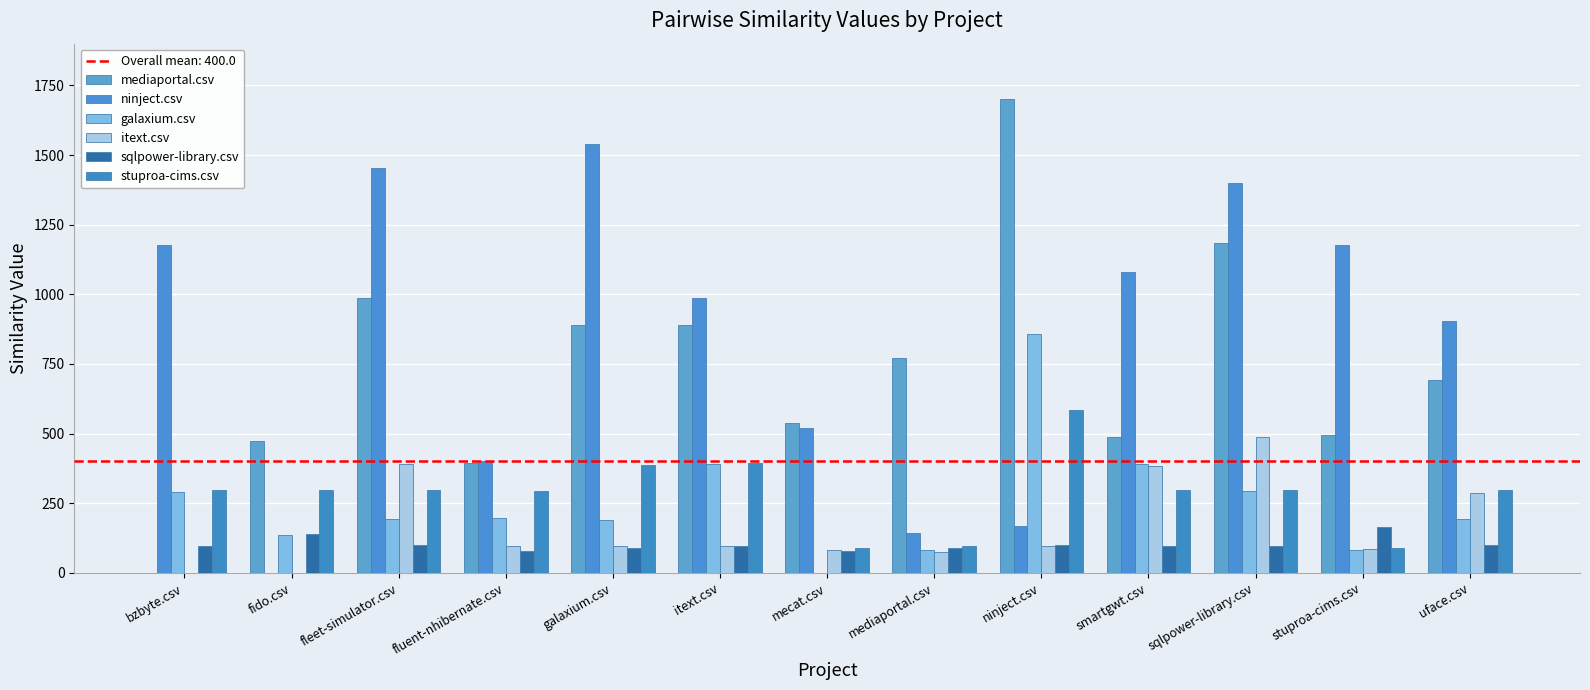

The value of stuproa-cims.csv at fluent-nhibernate.csv is 293.5. True or false?

True